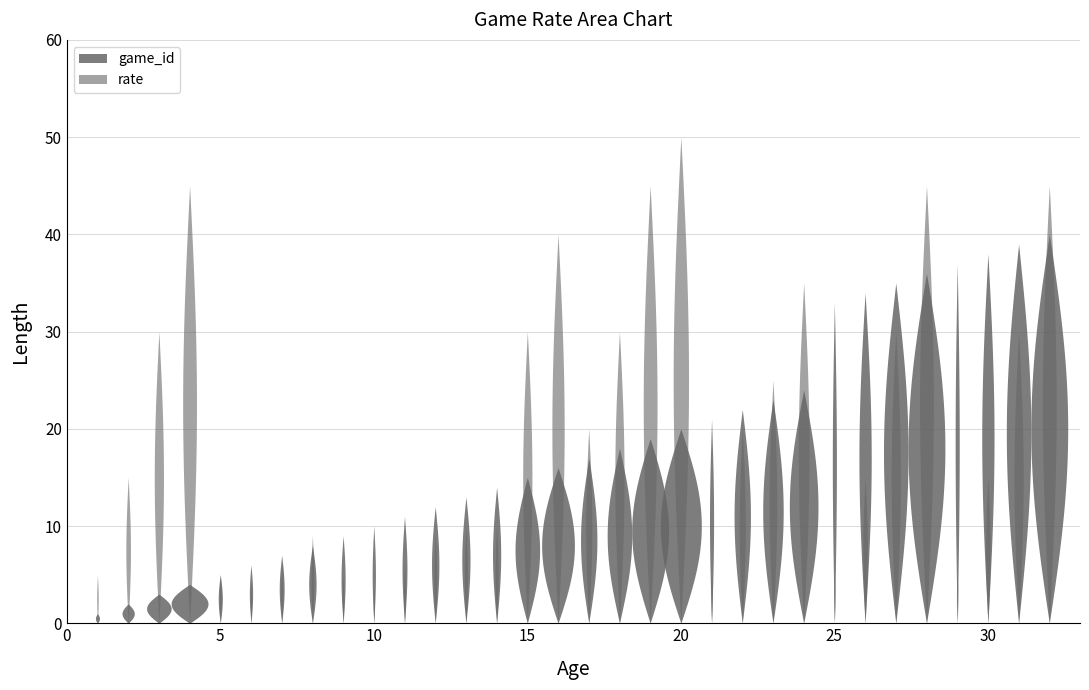

Reading left to right, what are all the values shown in this chart?

game_id: 1=1	2=2	3=3	4=4	5=5	6=6	7=7	8=8	9=9	10=10	11=11	12=12	13=13	14=14	15=15	16=16	17=17	18=18	19=19	20=20	21=21	22=22	23=23	24=24	25=33	26=34	27=35	28=36	29=37	30=38	31=39	32=40
rate: 1=5	2=15	3=30	4=45	5=5	6=4	7=6	8=9	9=5	10=4	11=6	12=9	13=10	14=10	15=30	16=40	17=20	18=30	19=45	20=50	21=5	22=20	23=25	24=35	25=5	26=15	27=30	28=45	29=5	30=15	31=30	32=45